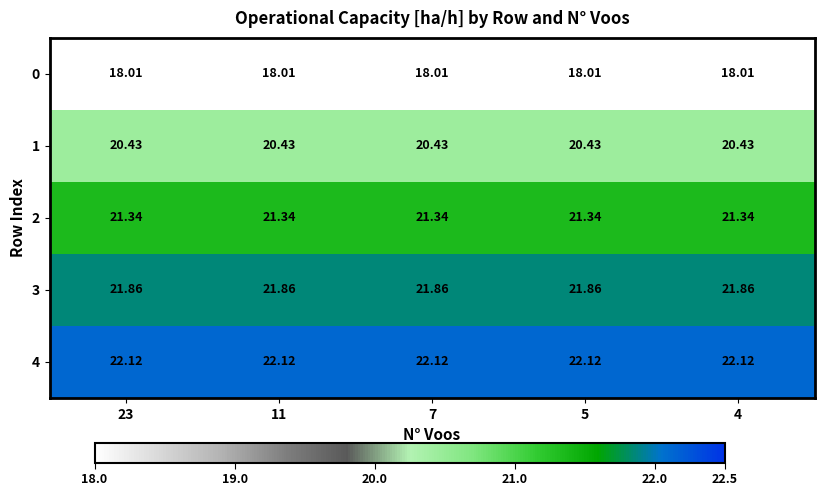

How many categories are shown in the chart?

5